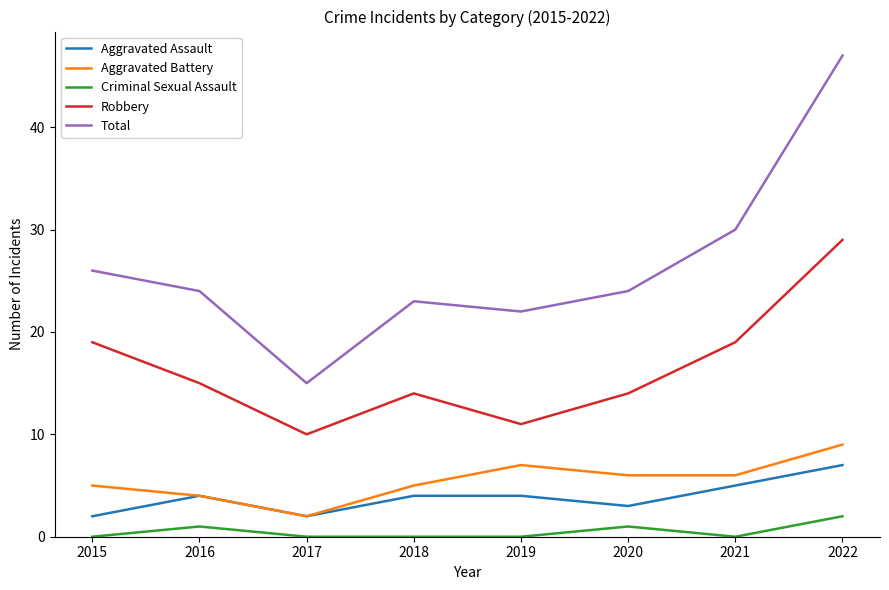

Which series has the widest spread of values?

Total